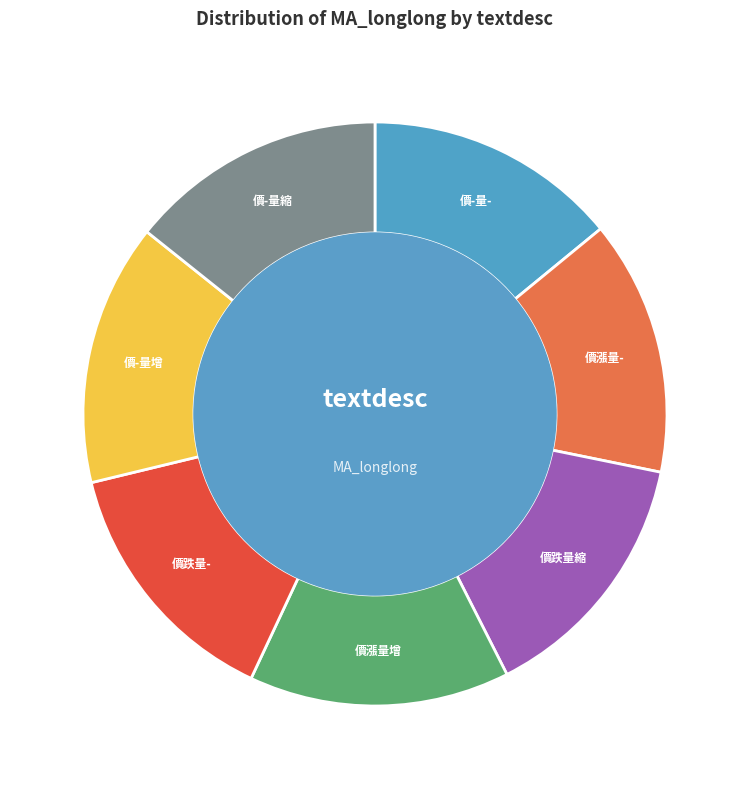

To the nearest percent, what portion does 價-量縮 represent?

14%